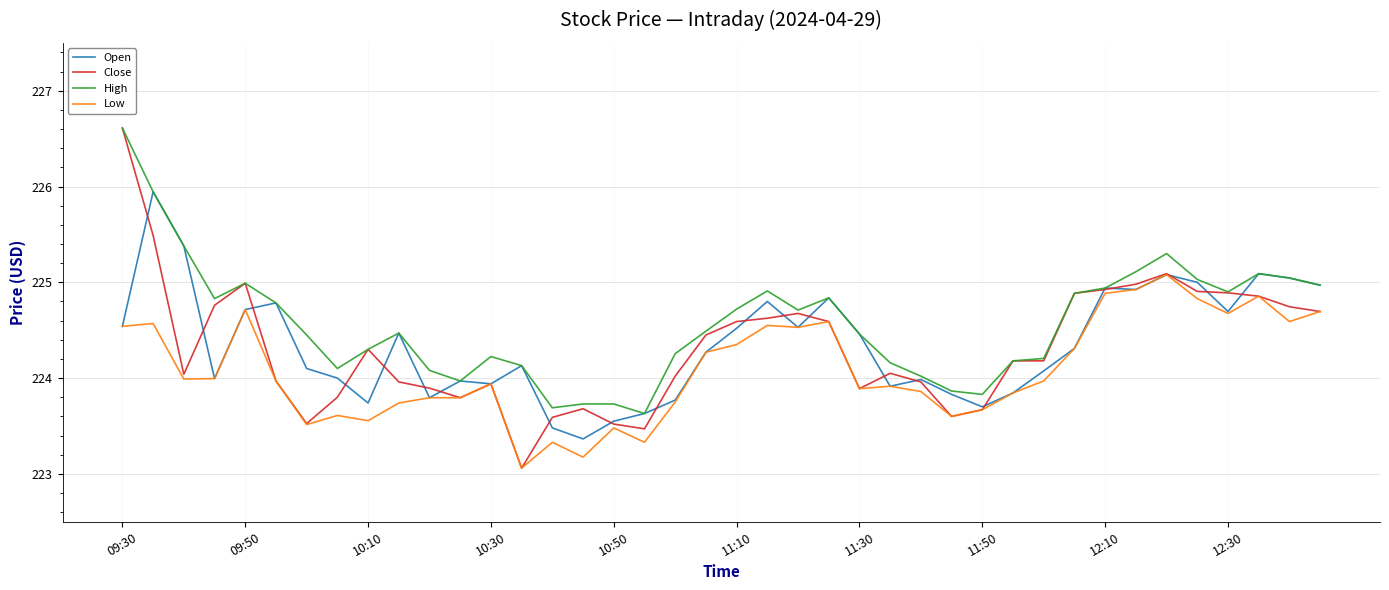

What is the difference between the maximum and minimum values in the Low series?

2.0